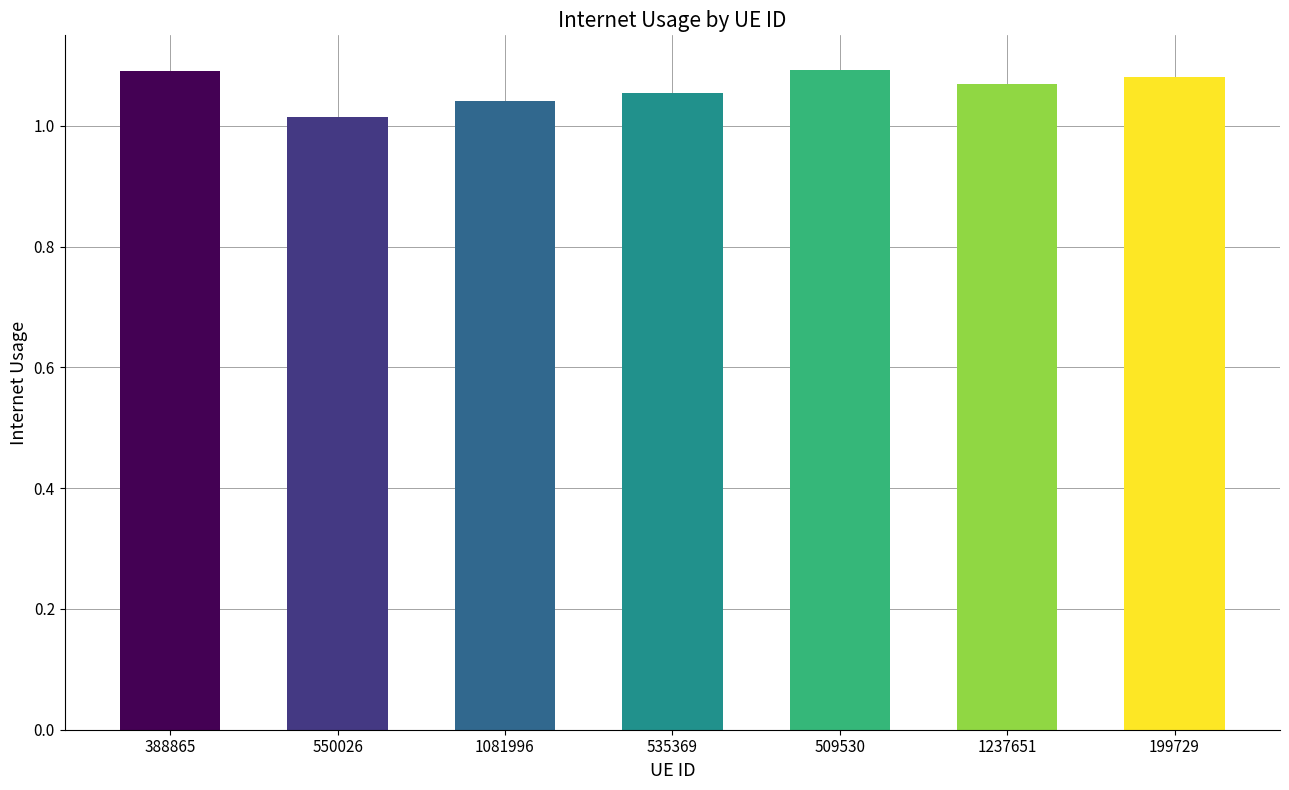

Approximately how many times larger is the value at 550026 compared to 509530?

0.9